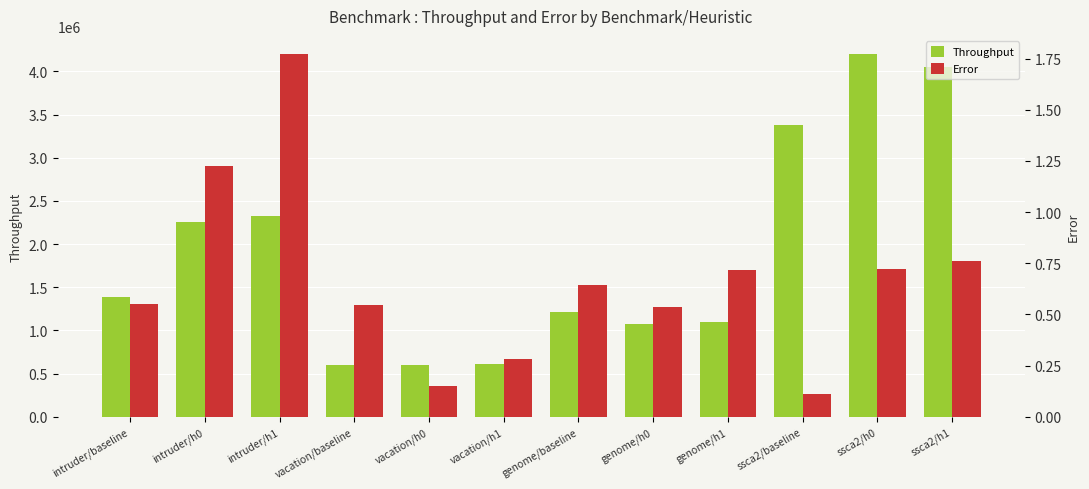

At which label is Error closest to 0?

ssca2/baseline